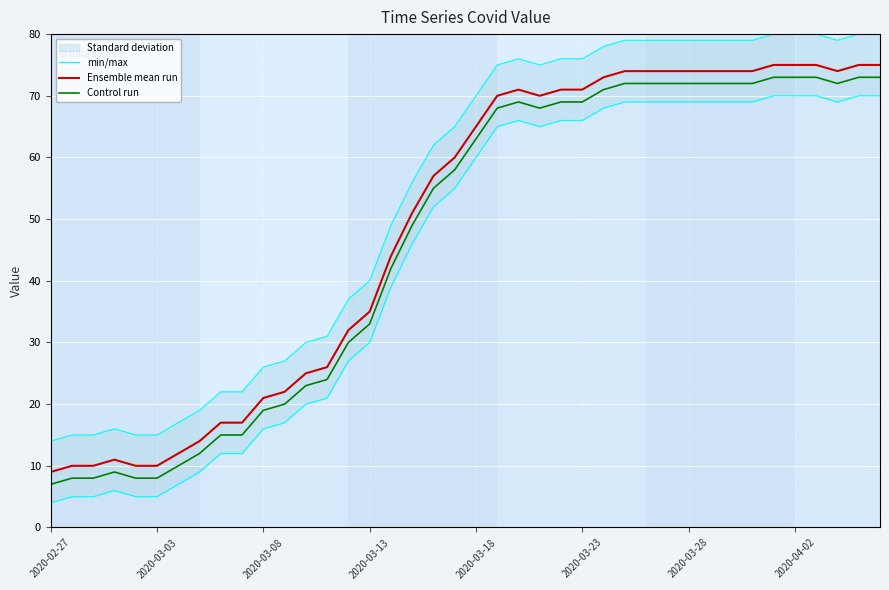

Which series has the largest total across all categories?

min/max